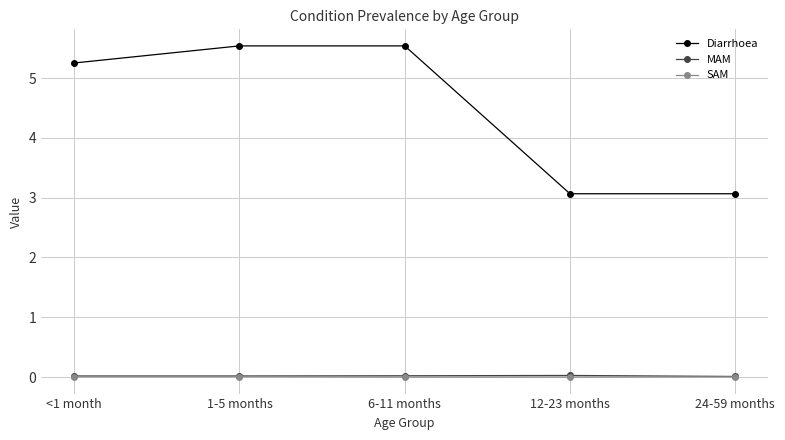

What are all the series names shown in the legend?

Diarrhoea, MAM, SAM